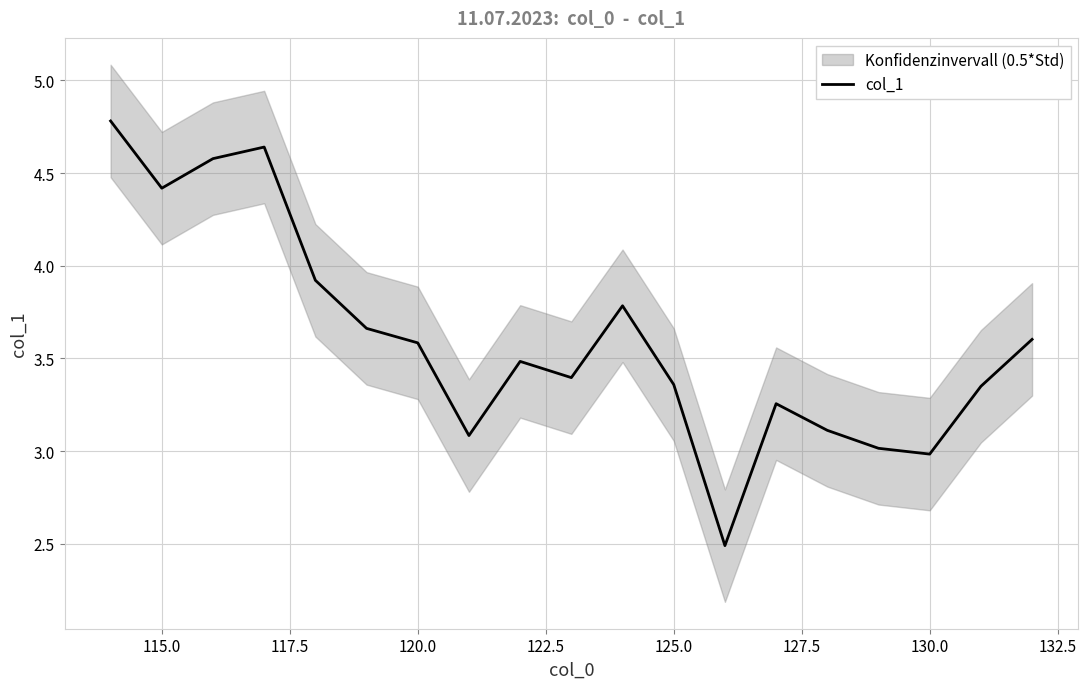

Is this an area chart (filled region under the line)?

No